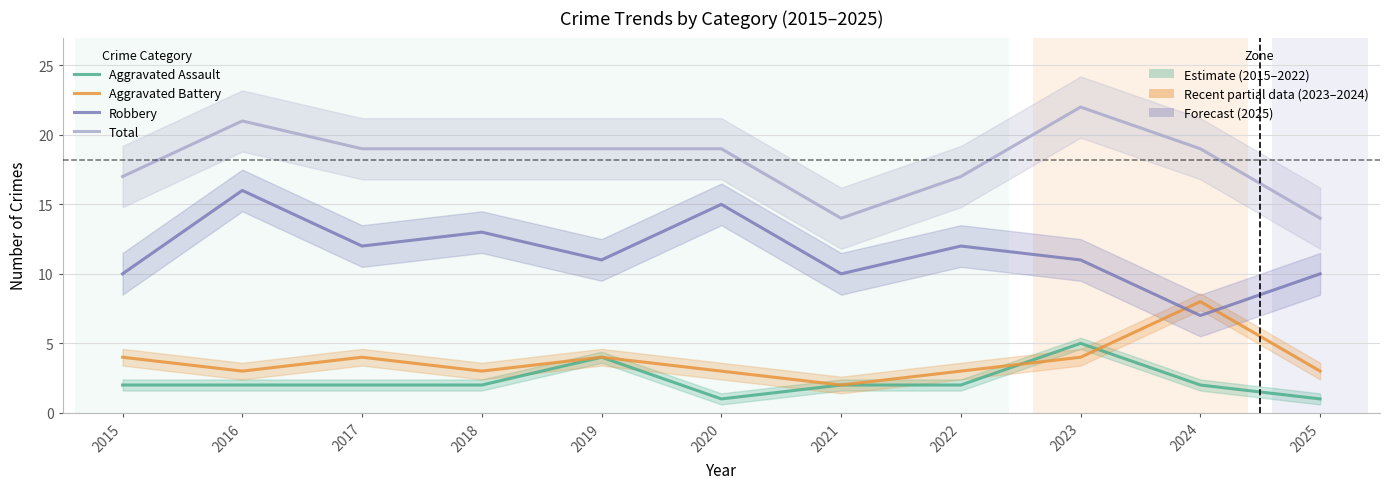

Is this an area chart (filled region under the line)?

No